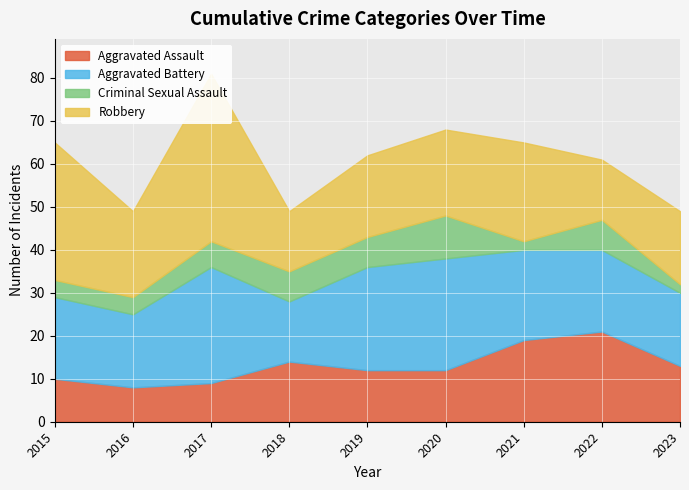

Between 2016 and 2018, which series saw the biggest shift?

Aggravated Assault